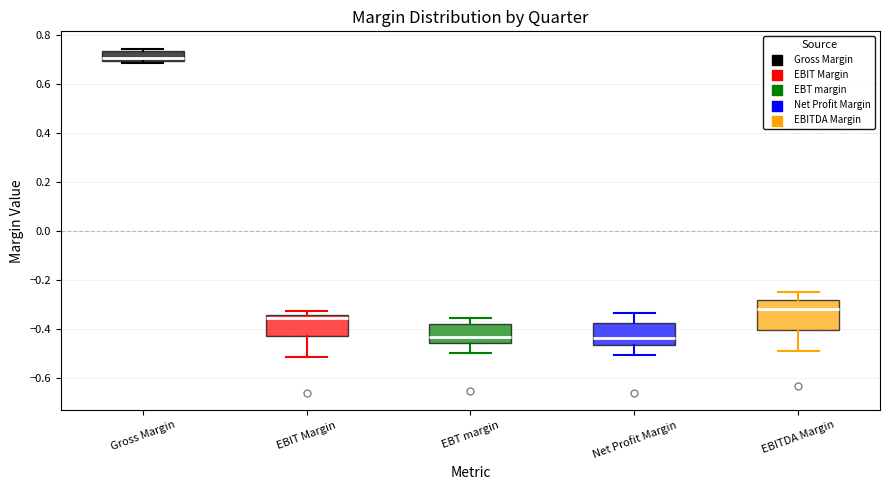

Where does the upper whisker of the box for EBITDA Margin end on the y-axis? The values are not printed on the chart, so give them approximately, as read against the axis.

-0.24